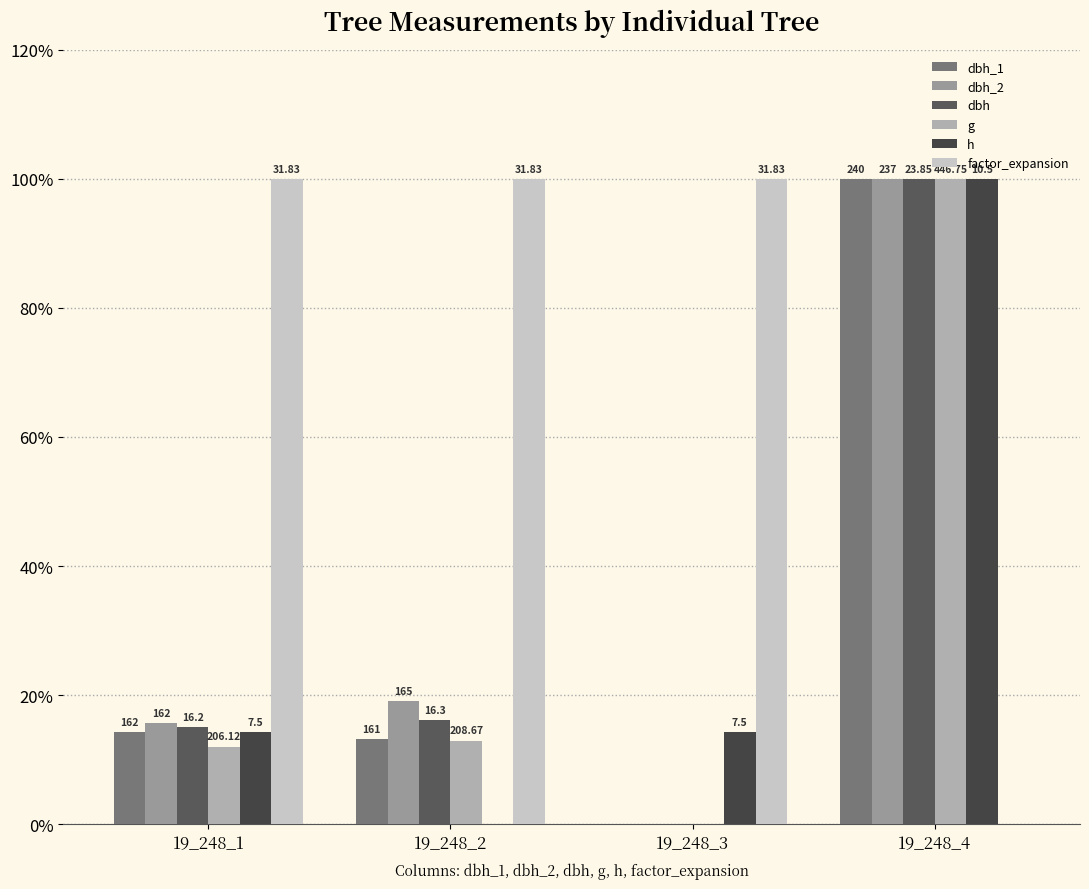

Reading left to right, list all the values displayed in this chart.

dbh_1: 14.3	13.2	0.0	100.0
dbh_2: 15.7	19.1	0.0	100.0
dbh: 15.0	16.1	0.0	100.0
g: 12.0	13.0	0.0	100.0
h: 14.3	0.0	14.3	100.0
factor_expansion: 100.0	100.0	100.0	0.0